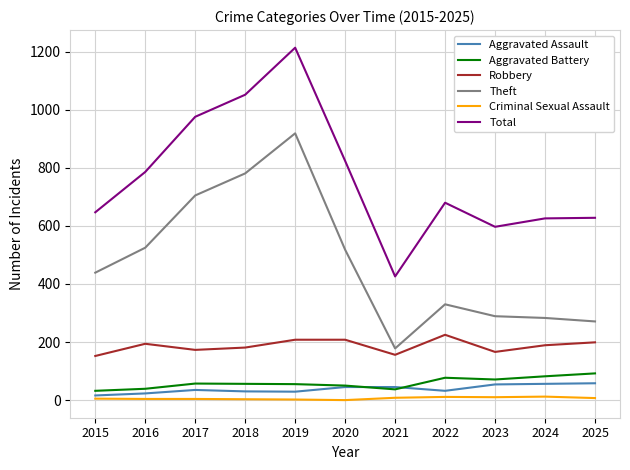

How many lines are shown in the chart?

6